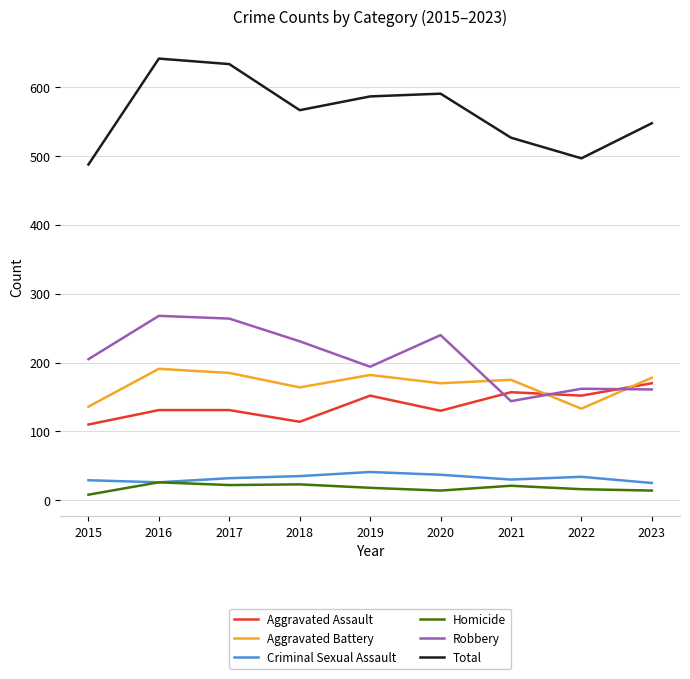

What are all the series names shown in the legend?

Aggravated Assault, Aggravated Battery, Criminal Sexual Assault, Homicide, Robbery, Total